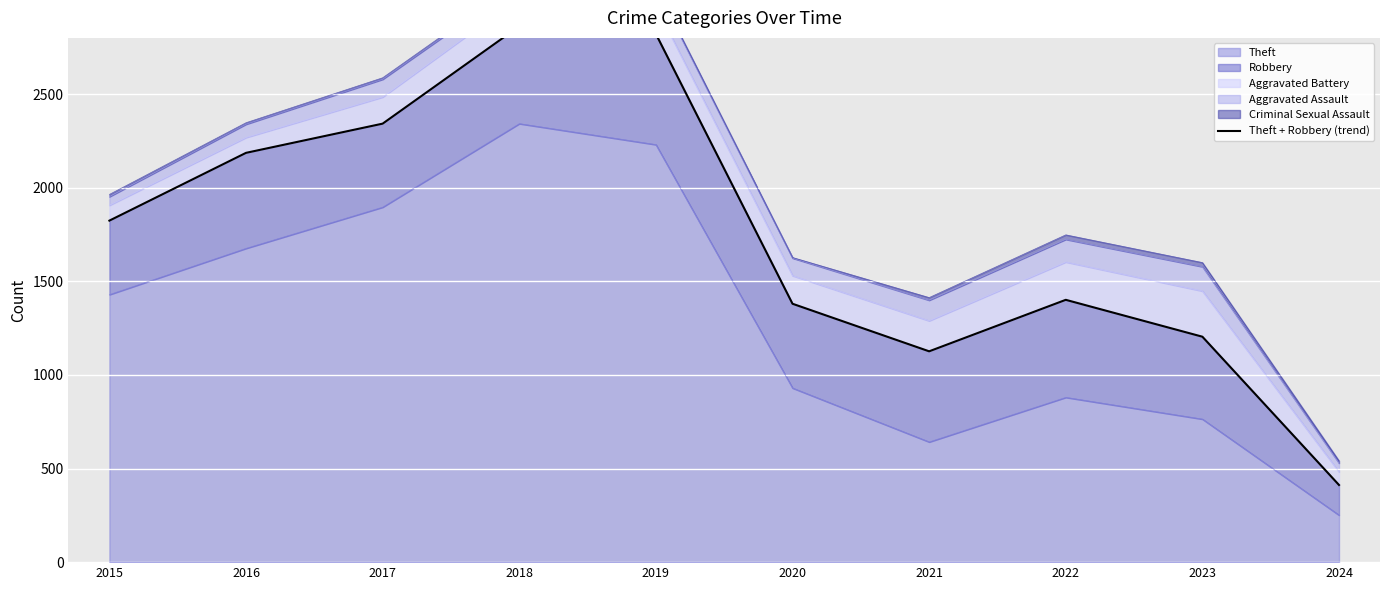

What is the value of the 5th point from the left?

2821